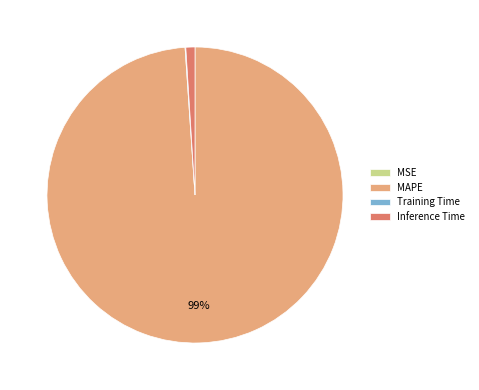

What is the largest slice in the pie chart?

MAPE